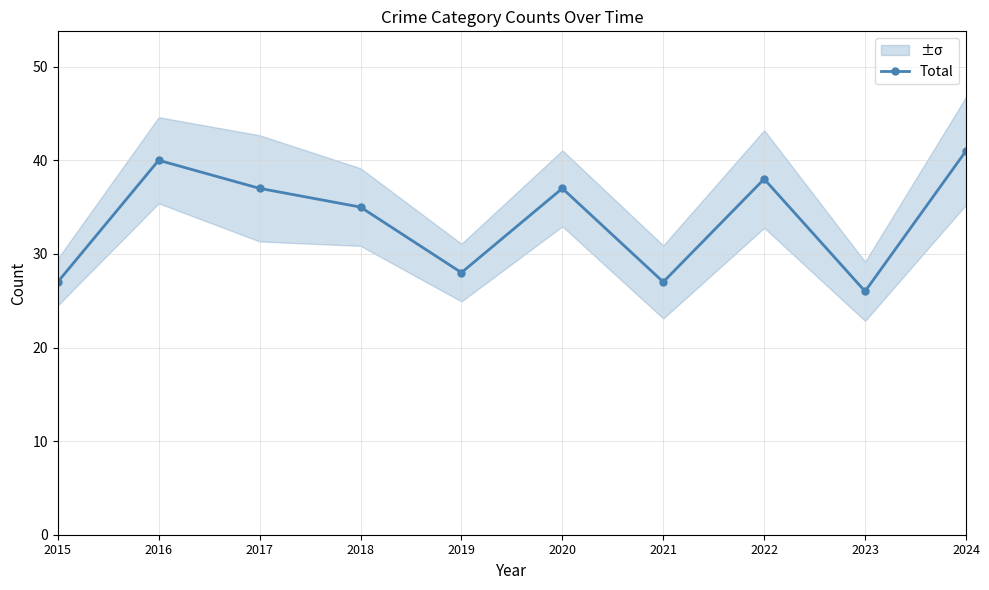

Is this an area chart (filled region under the line)?

No